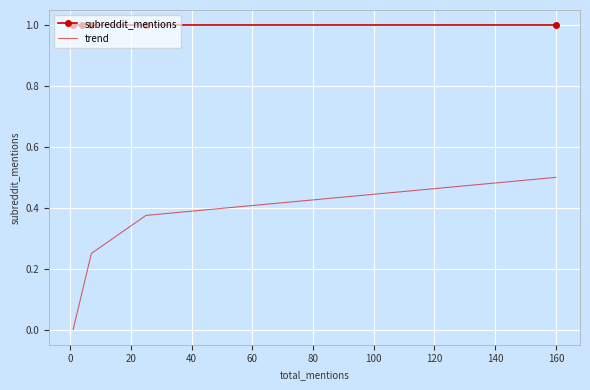

What are all the series names shown in the legend?

subreddit_mentions, trend